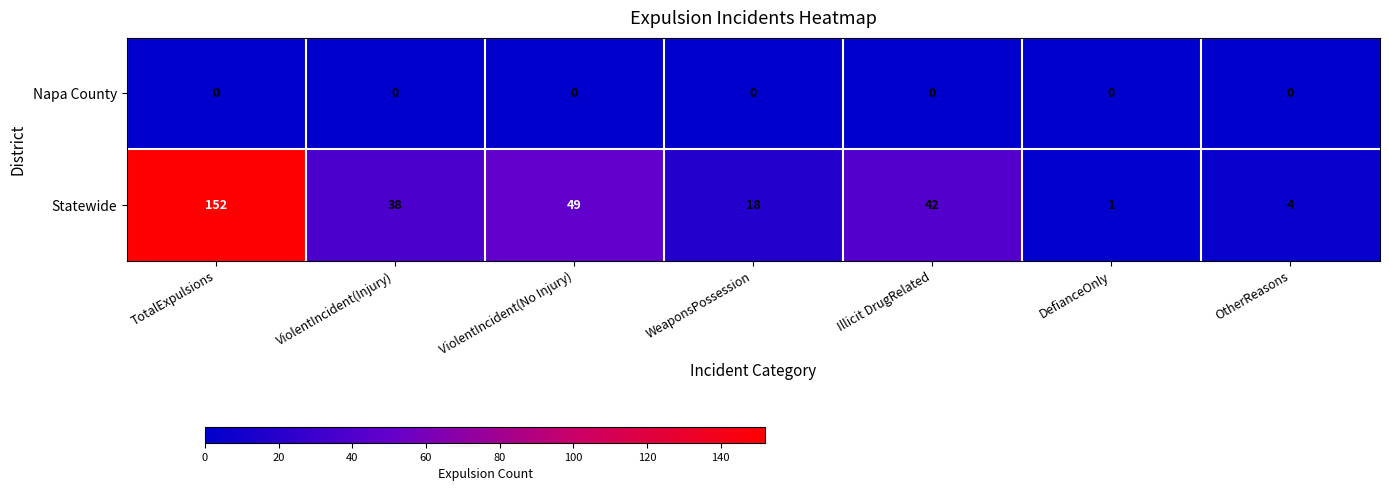

Which series has the largest range (max minus min)?

Statewide